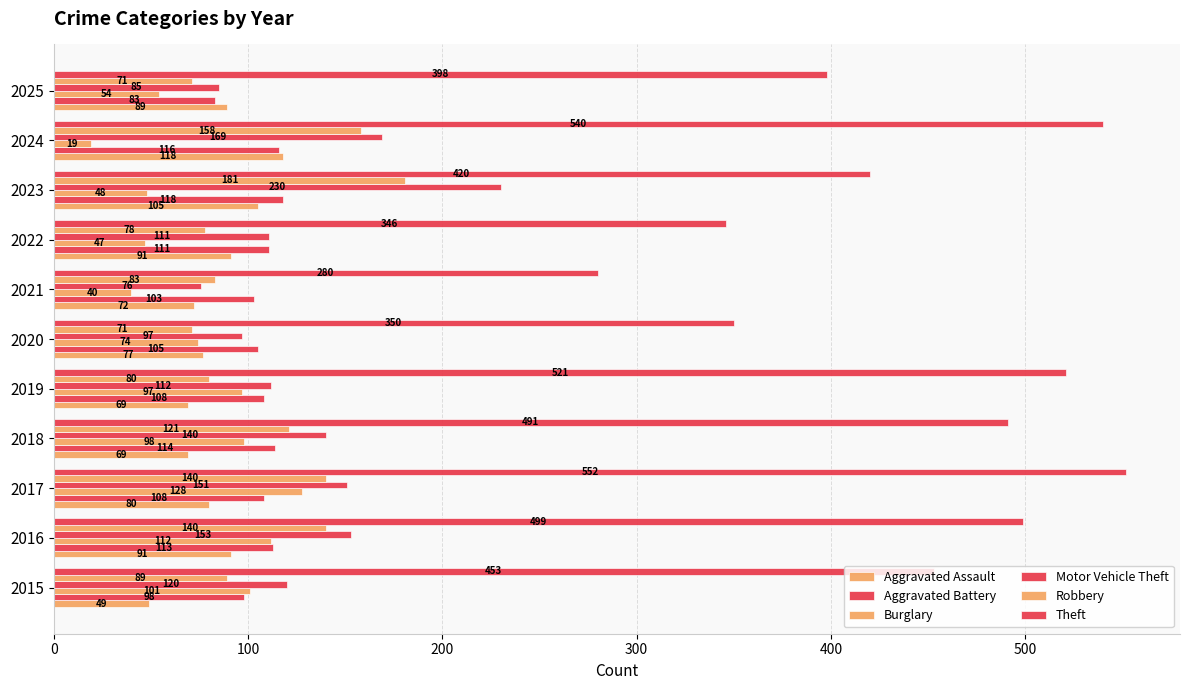

How many values in the Aggravated Battery series are below 108?

4